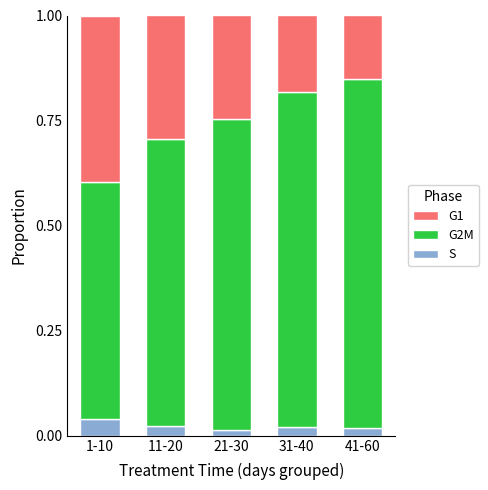

How many S values are between 0 and 1?

5